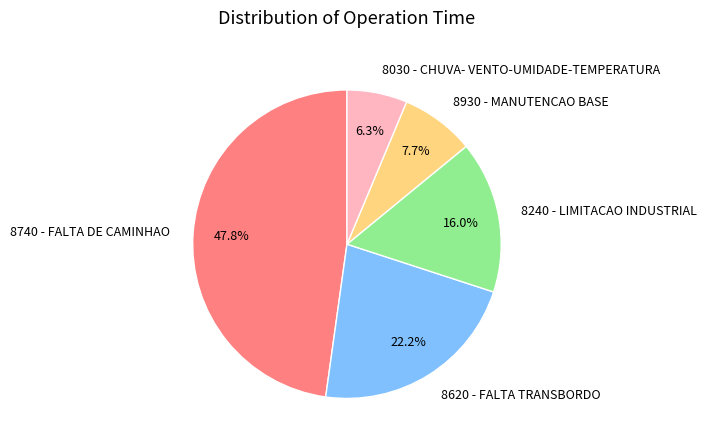

To the nearest percent, what is the combined percentage of 8930 - MANUTENCAO BASE and 8030 - CHUVA- VENTO-UMIDADE-TEMPERATURA?

14%